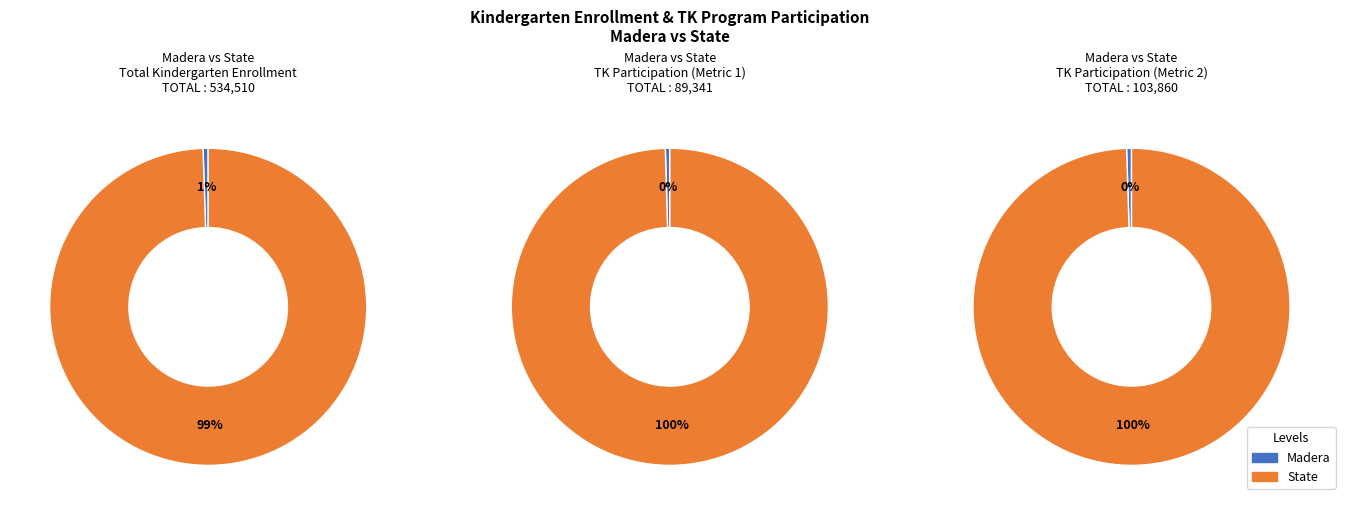

Is it true that State is 99% of the pie?

True